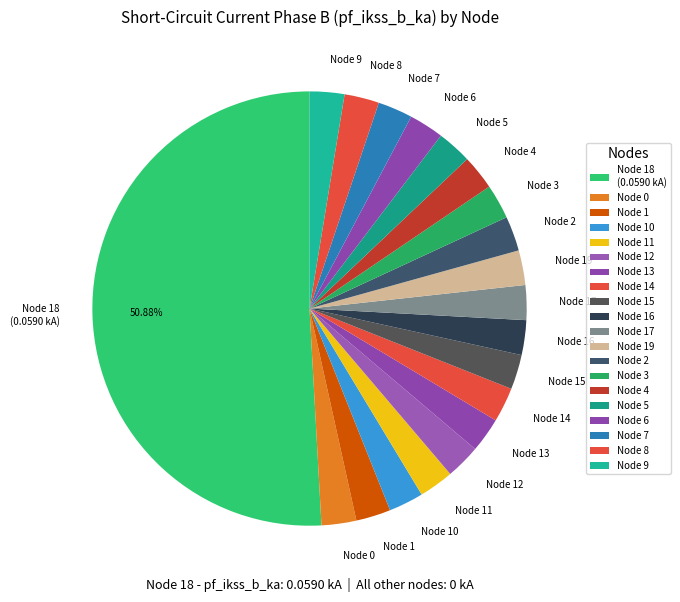

Which category accounts for the majority?

Node 18 (0.0590 kA)